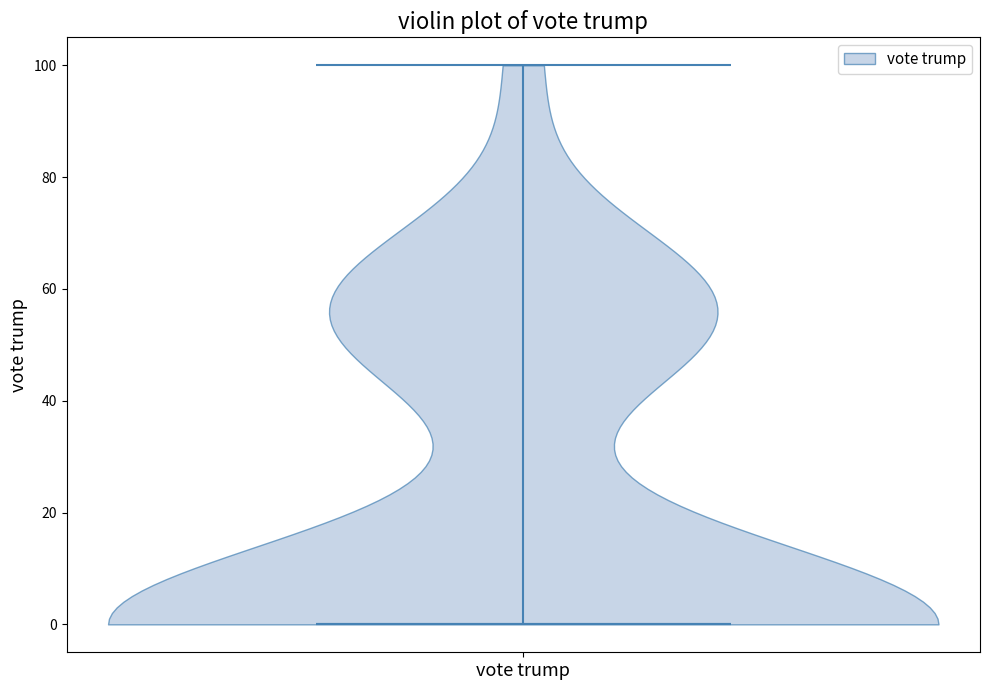

Read this violin plot against the y-axis: where its median line is, and the lowest and highest points the violin reaches. The values are not printed on the chart, so give them approximately, as read against the axis.

median line 0, lowest point 0, highest point 100